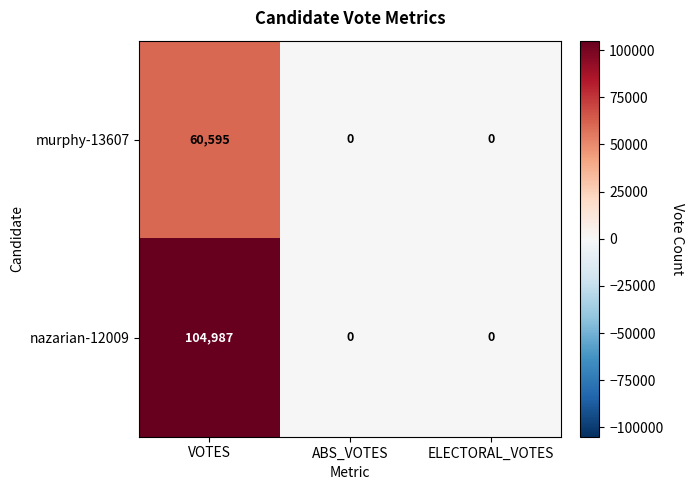

Which series has the largest total across all categories?

nazarian-12009